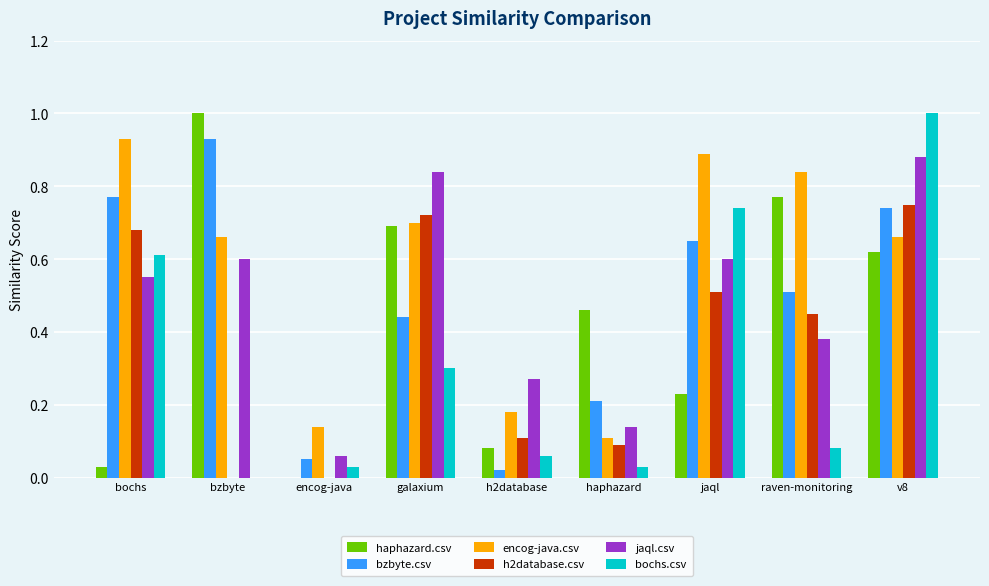

What is the sum of all bochs.csv values?

2.9